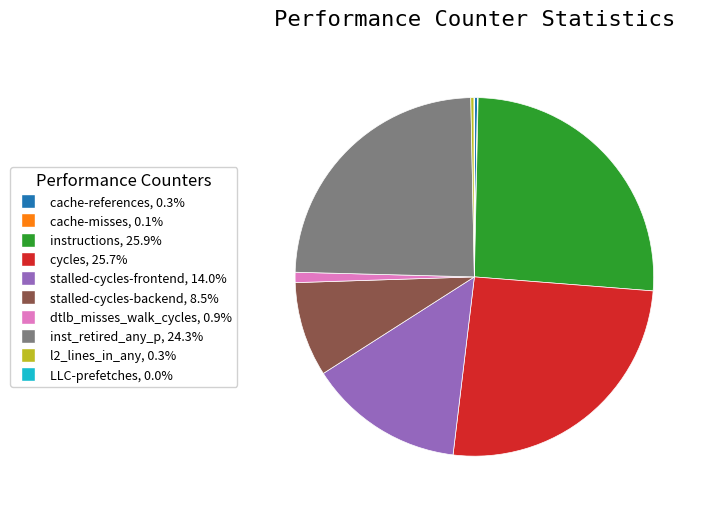

Combined, do cache-references and inst_retired_any_p account for over 50%?

No